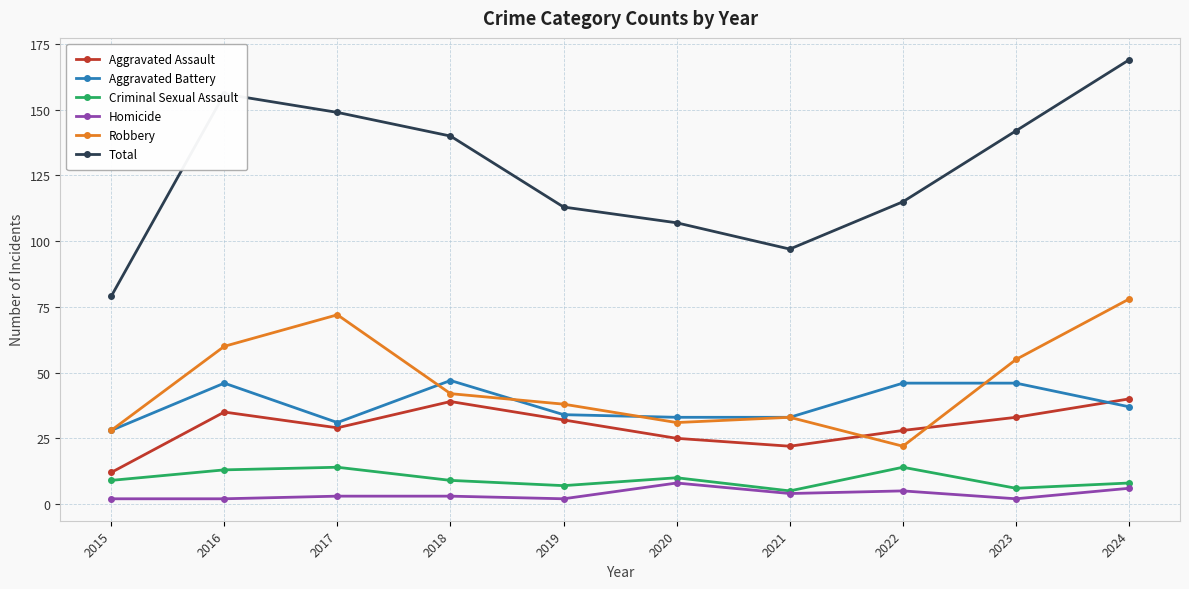

Count the Criminal Sexual Assault values in the range 7 to 13.

6